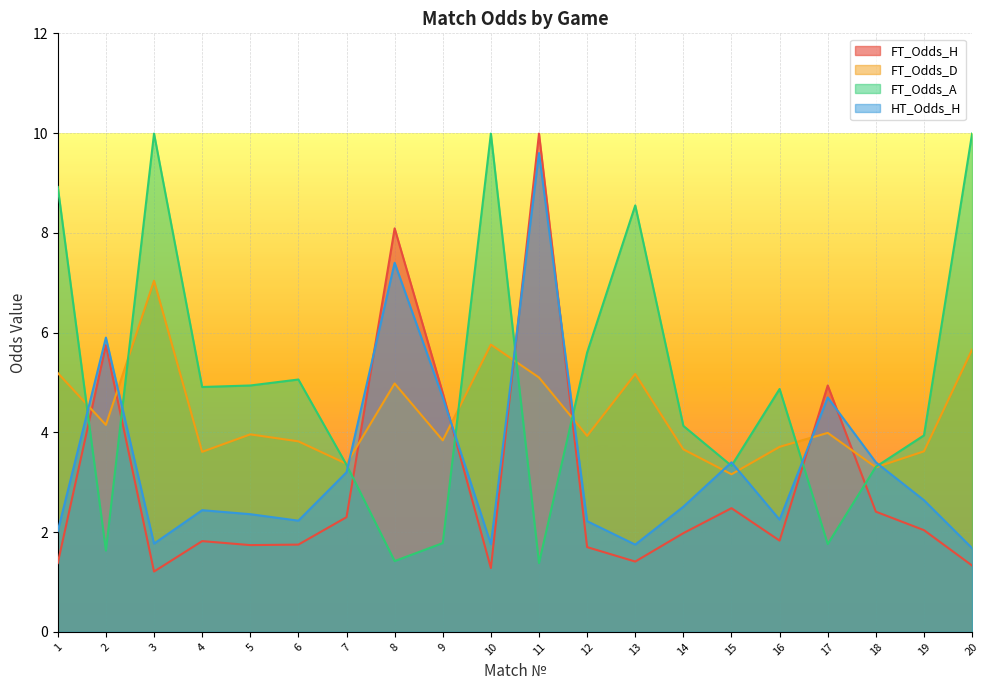

Is it true that HT_Odds_H equals 0.9 at 7?

False